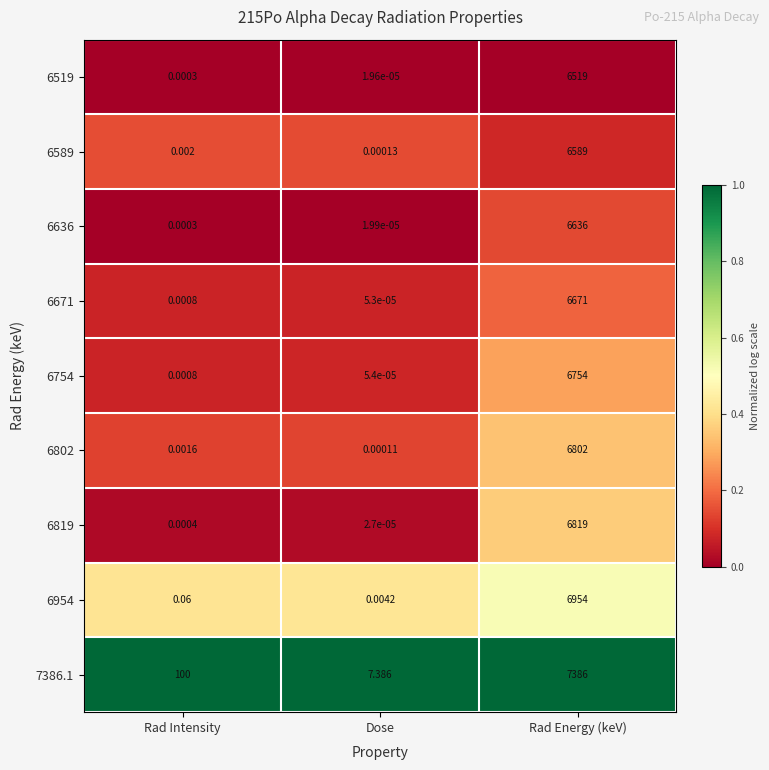

Rank the categories by 6819 value from highest to lowest.

Rad Energy (keV), Rad Intensity, Dose